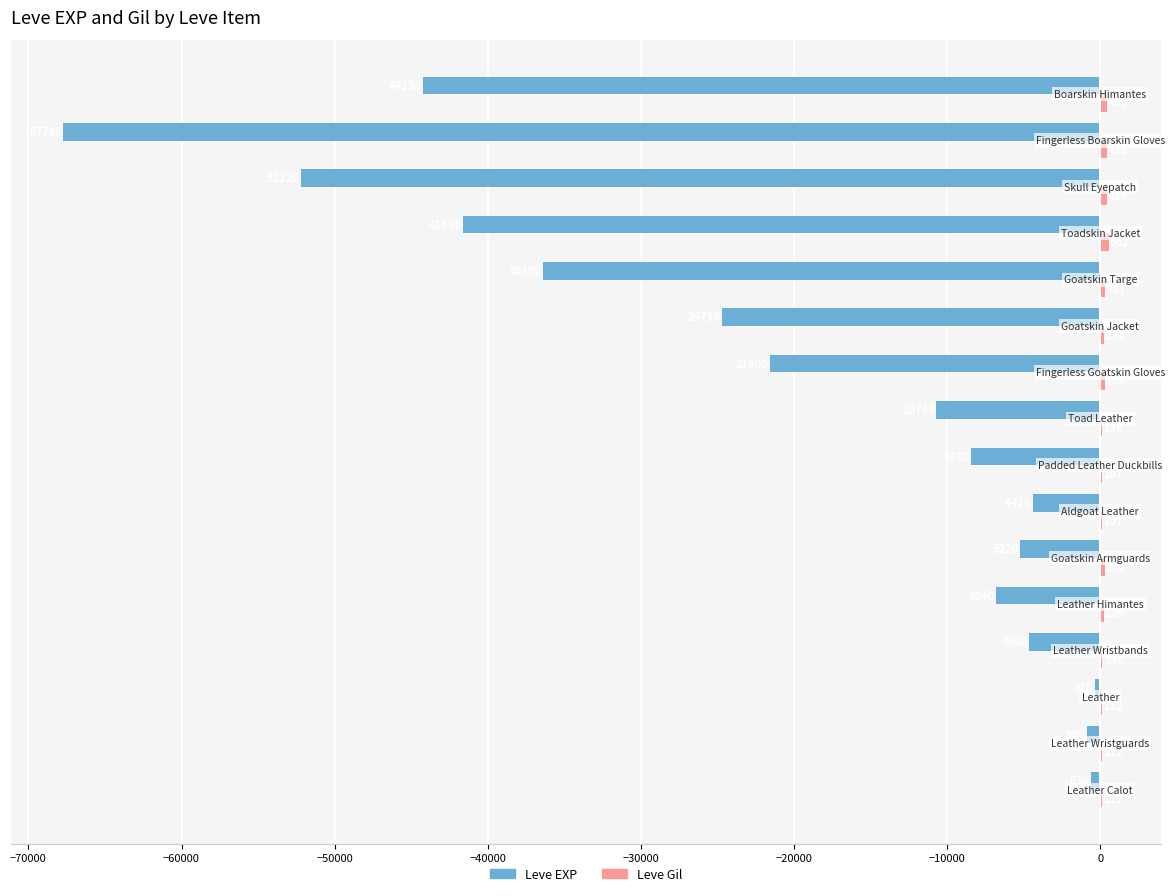

What is the greatest value displayed?

562